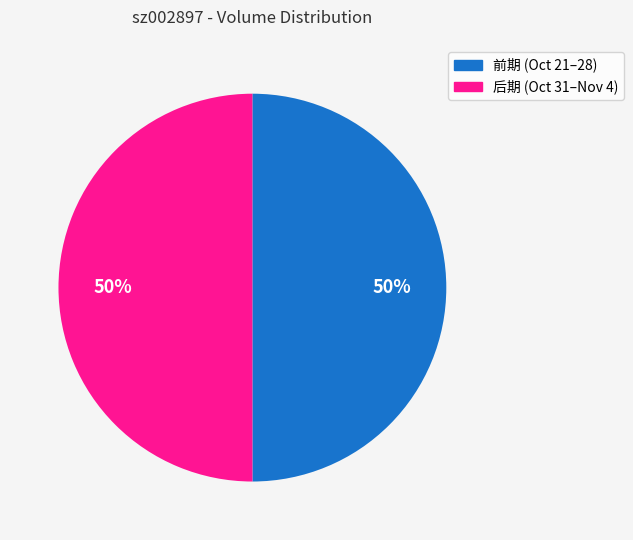

To the nearest percent, what is the combined percentage of 前期 (Oct 21–28) and 后期 (Oct 31–Nov 4)?

100%